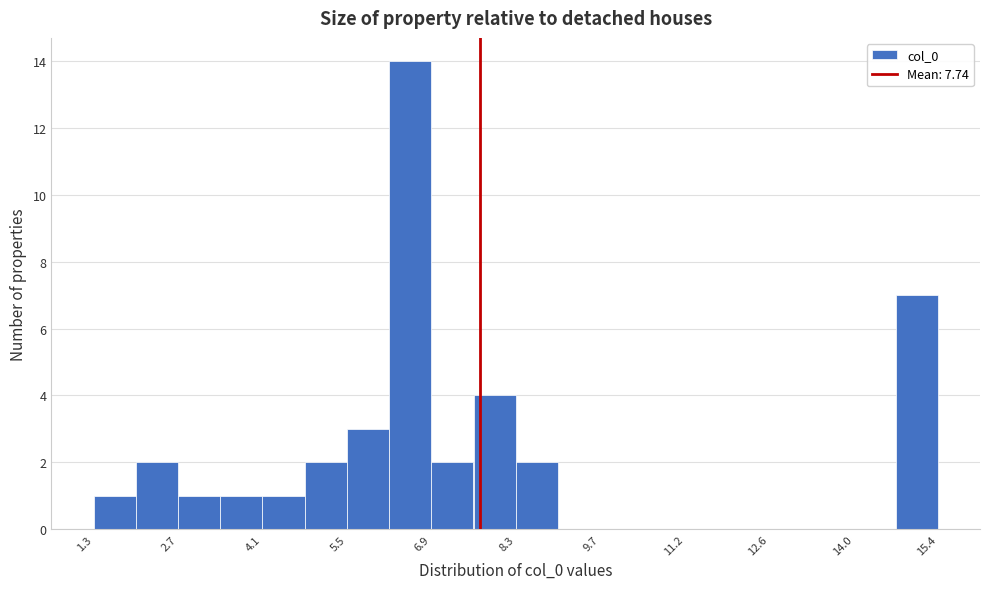

Around what value on the x-axis is the tallest bar? Give the approximate position of its centre, as read against the axis.

6.6